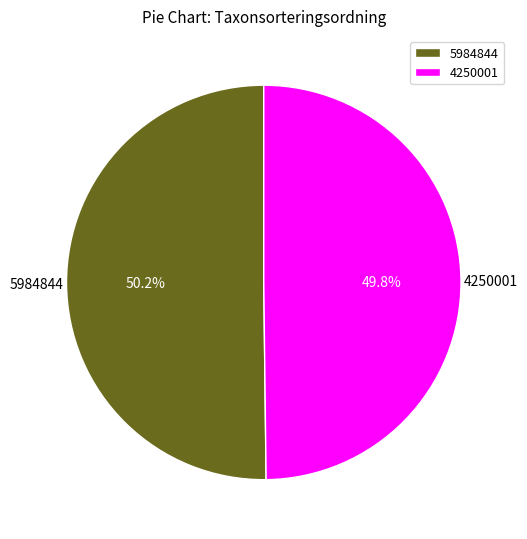

What percentage is the 4250001 slice, to the nearest percent?

50%